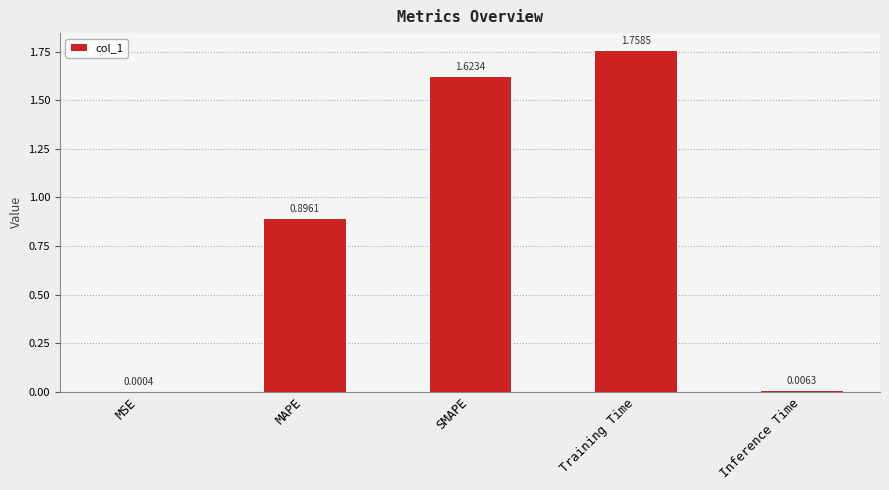

What is the sum of all values?

4.3